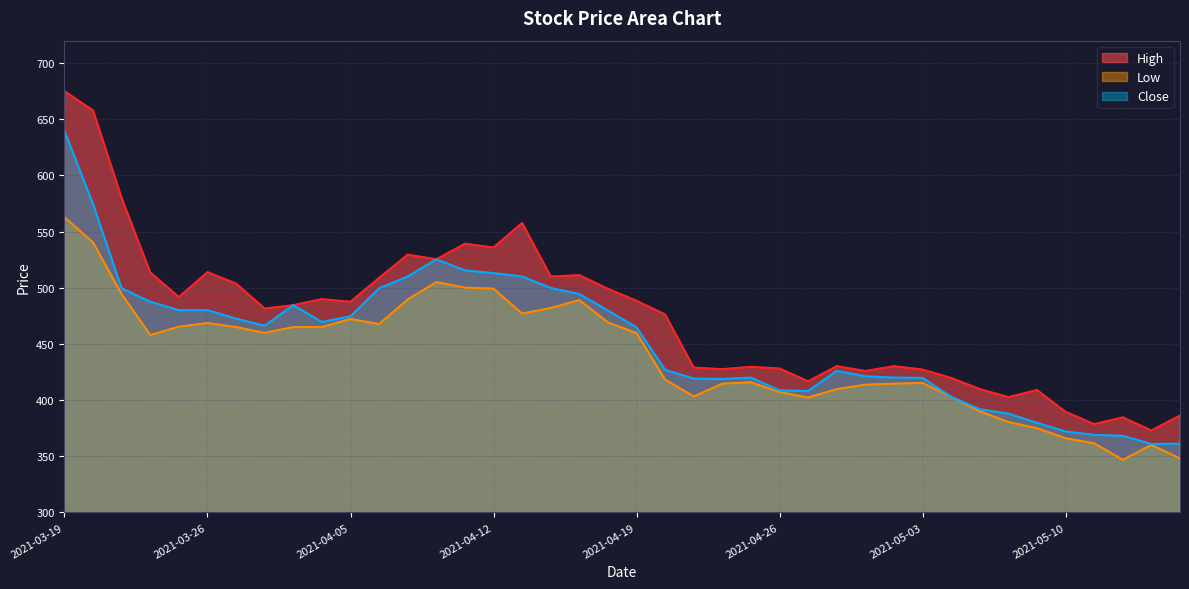

Reading right to left, list all the values displayed in this chart.

High: 2021-05-14=386.3	2021-05-13=372.9	2021-05-12=384.6	2021-05-11=378.6	2021-05-10=389.5	2021-05-07=408.9	2021-05-06=402.6	2021-05-05=409.8	2021-05-04=419.7	2021-05-03=427.1	2021-04-30=430.2	2021-04-29=425.9	2021-04-28=430.2	2021-04-27=416.7	2021-04-26=428.1	2021-04-23=429.6	2021-04-22=427.5	2021-04-21=428.9	2021-04-20=476.2	2021-04-19=488.4	2021-04-16=499.0	2021-04-15=511.2	2021-04-14=510.0	2021-04-13=557.7	2021-04-12=535.8	2021-04-09=539.2	2021-04-08=525.3	2021-04-07=529.5	2021-04-06=508.8	2021-04-05=487.5	2021-04-01=489.9	2021-03-31=484.5	2021-03-30=481.5	2021-03-29=503.7	2021-03-26=513.9	2021-03-25=491.7	2021-03-24=513.6	2021-03-23=579.9	2021-03-22=657.9	2021-03-19=675.0
Low: 2021-05-14=348.0	2021-05-13=360.0	2021-05-12=346.8	2021-05-11=361.5	2021-05-10=366.0	2021-05-07=375.0	2021-05-06=380.4	2021-05-05=390.0	2021-05-04=402.9	2021-05-03=415.2	2021-04-30=414.6	2021-04-29=413.7	2021-04-28=409.7	2021-04-27=402.3	2021-04-26=407.1	2021-04-23=415.8	2021-04-22=414.6	2021-04-21=403.2	2021-04-20=418.2	2021-04-19=459.6	2021-04-16=469.2	2021-04-15=489.0	2021-04-14=482.0	2021-04-13=477.0	2021-04-12=499.2	2021-04-09=500.1	2021-04-08=505.0	2021-04-07=489.6	2021-04-06=467.7	2021-04-05=472.2	2021-04-01=465.0	2021-03-31=465.0	2021-03-30=459.8	2021-03-29=465.0	2021-03-26=468.6	2021-03-25=465.3	2021-03-24=458.0	2021-03-23=494.2	2021-03-22=540.3	2021-03-19=562.8
Close: 2021-05-14=361.2	2021-05-13=360.9	2021-05-12=368.1	2021-05-11=369.0	2021-05-10=372.0	2021-05-07=379.8	2021-05-06=387.9	2021-05-05=391.8	2021-05-04=402.9	2021-05-03=419.7	2021-04-30=420.0	2021-04-29=421.2	2021-04-28=426.0	2021-04-27=408.0	2021-04-26=408.6	2021-04-23=420.0	2021-04-22=418.8	2021-04-21=419.1	2021-04-20=426.9	2021-04-19=464.7	2021-04-16=479.7	2021-04-15=494.4	2021-04-14=499.8	2021-04-13=510.0	2021-04-12=513.0	2021-04-09=515.4	2021-04-08=525.3	2021-04-07=510.0	2021-04-06=499.5	2021-04-05=474.6	2021-04-01=469.5	2021-03-31=484.5	2021-03-30=466.2	2021-03-29=472.5	2021-03-26=480.0	2021-03-25=480.0	2021-03-24=487.5	2021-03-23=499.5	2021-03-22=574.5	2021-03-19=639.6